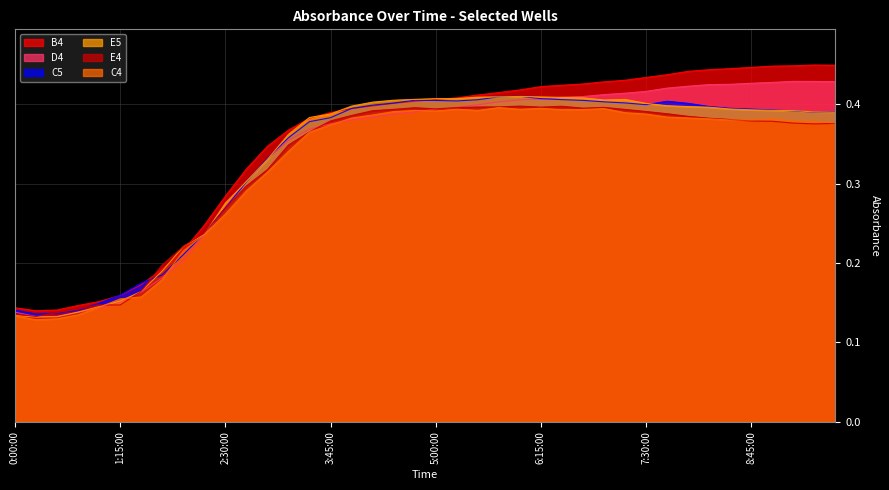

Count the E4 values in the range 0 to 1.

40